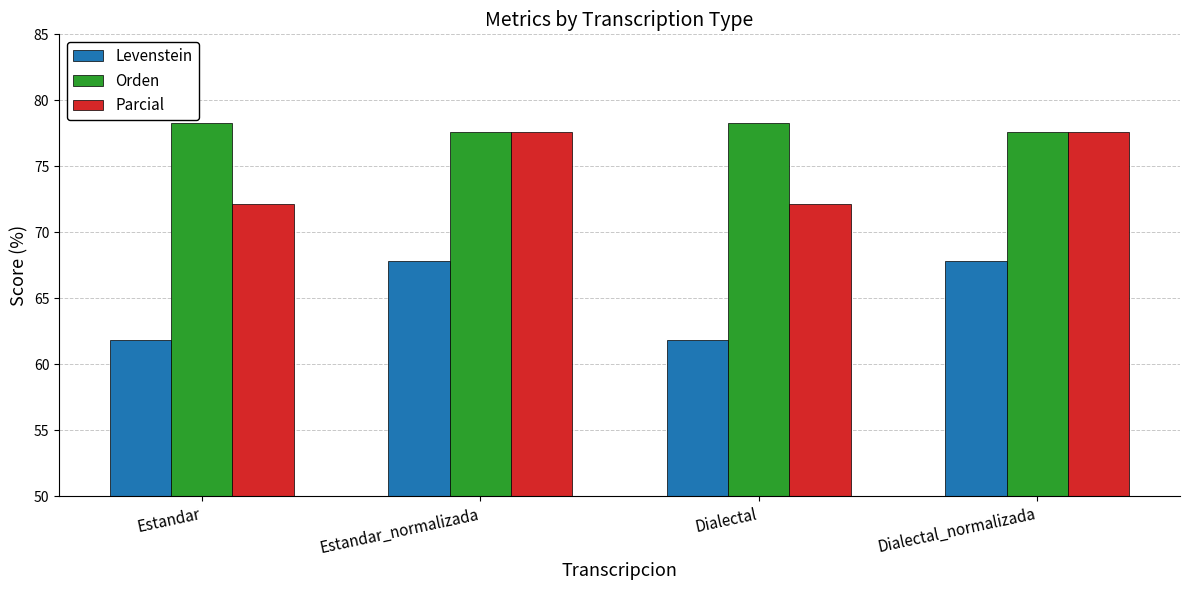

Which series has the largest total across all categories?

Orden